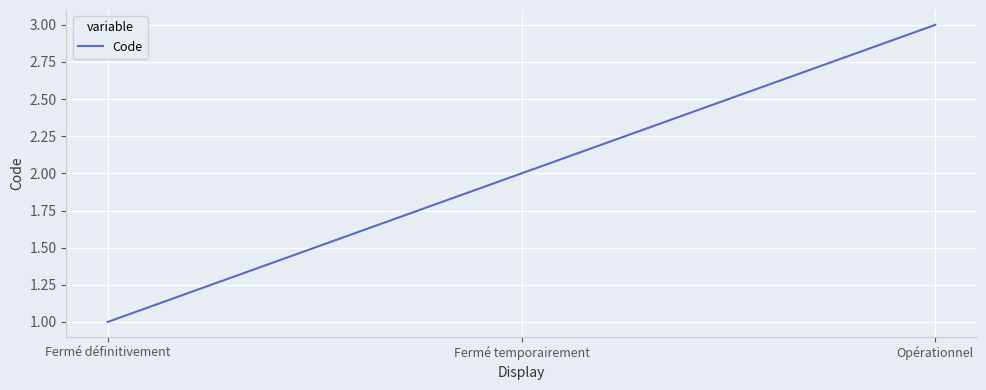

Count the number of data series in this chart.

1